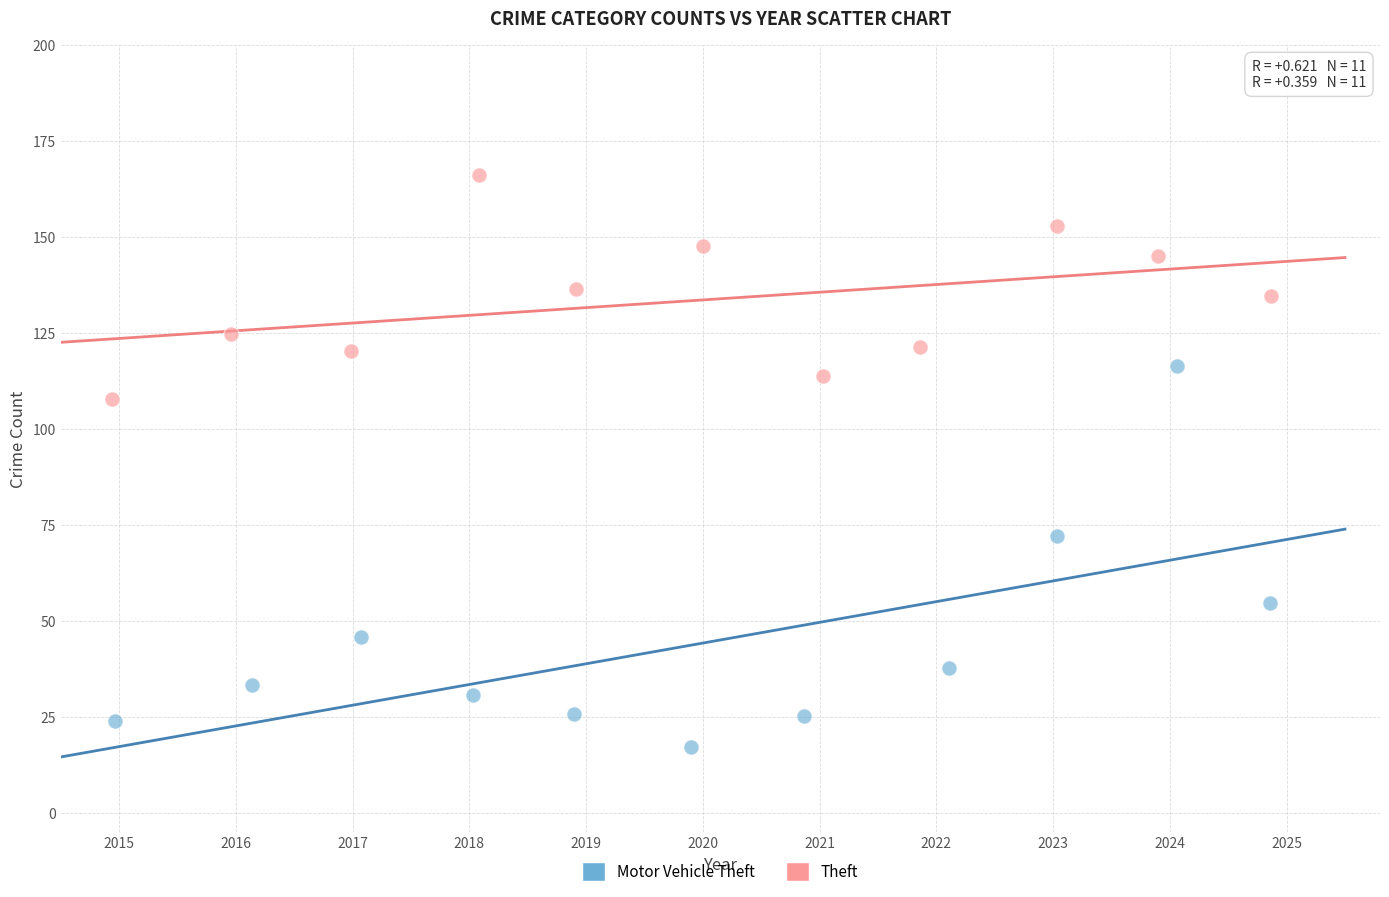

What are all the series names shown in the legend?

Motor Vehicle Theft, Theft